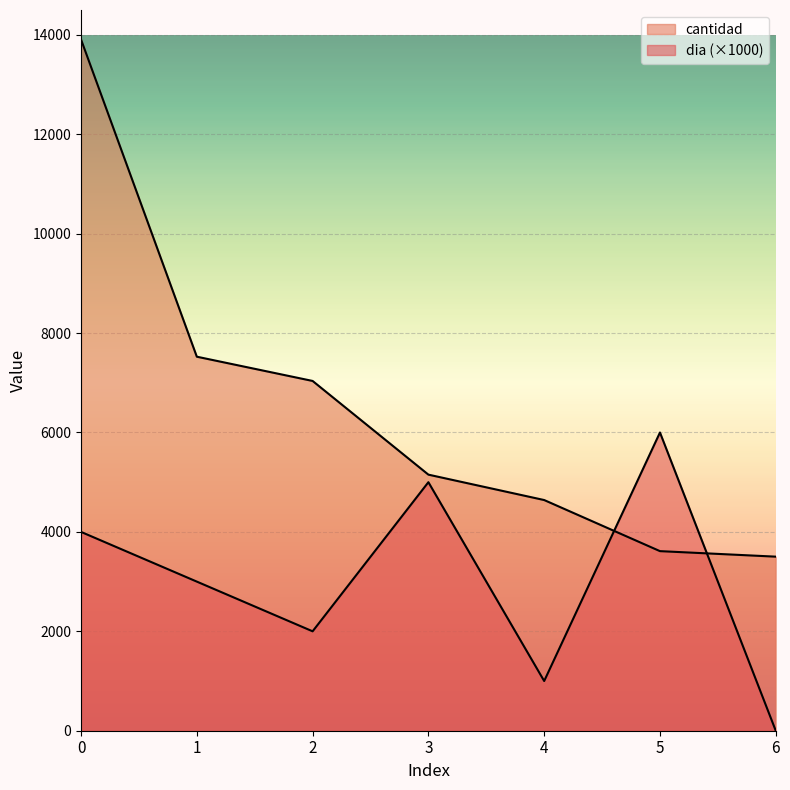

After their last crossing, which series has the higher values: cantidad or dia?

cantidad